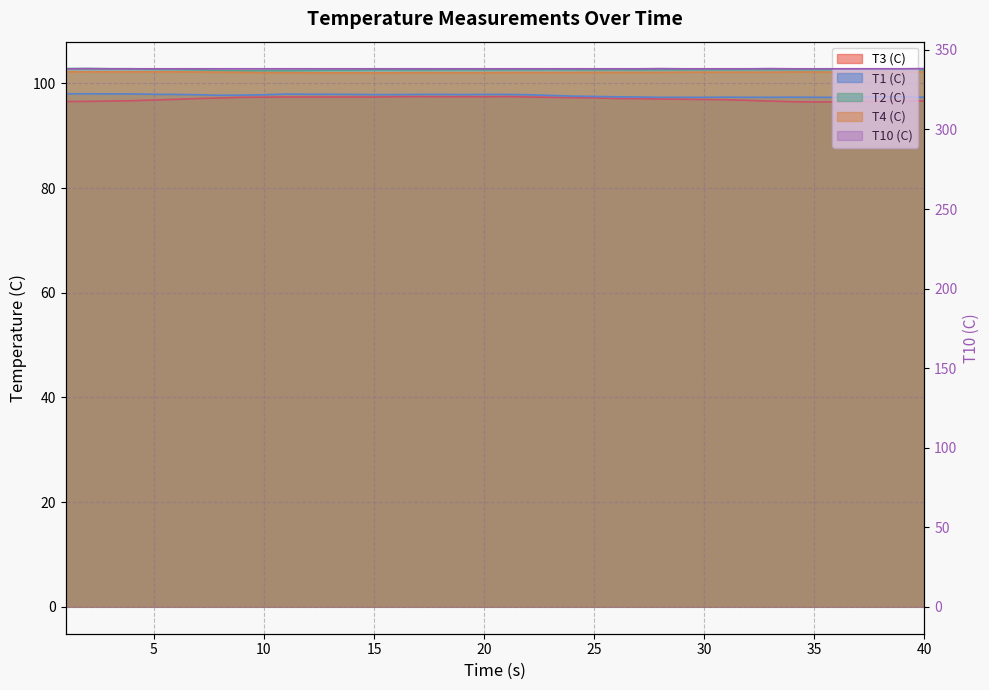

What is the average value of the T1 (C) series?

97.7